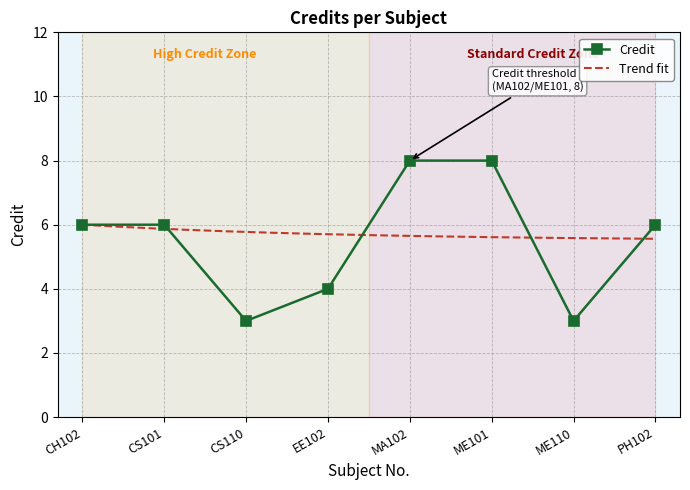

What is the value of the 3rd point from the left?

3